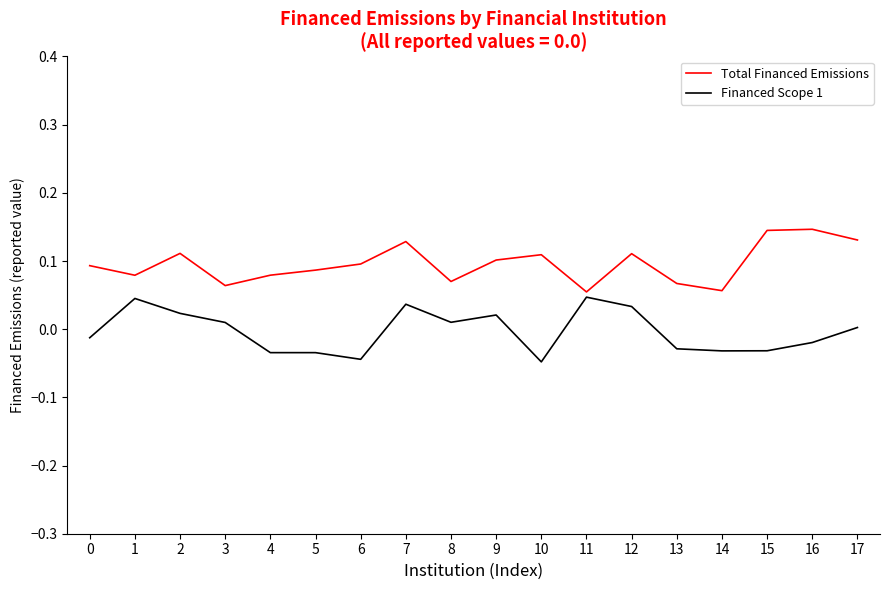

The value of Total Financed Emissions at 4 is 0.1. True or false?

True